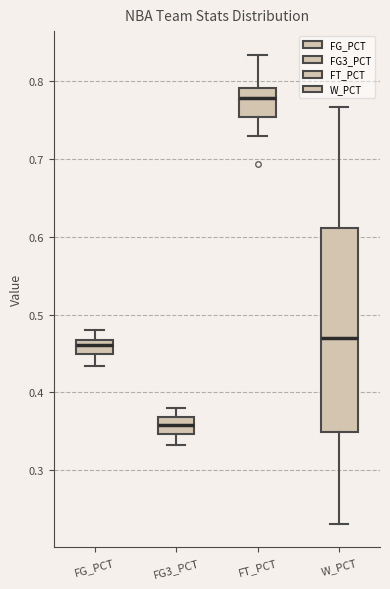

Which box is the tallest, from its lower edge to its upper edge?

W_PCT